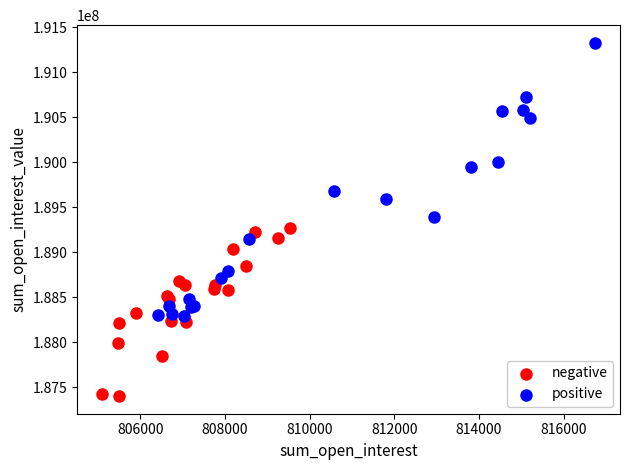

Which series reaches the maximum Y coordinate?

positive